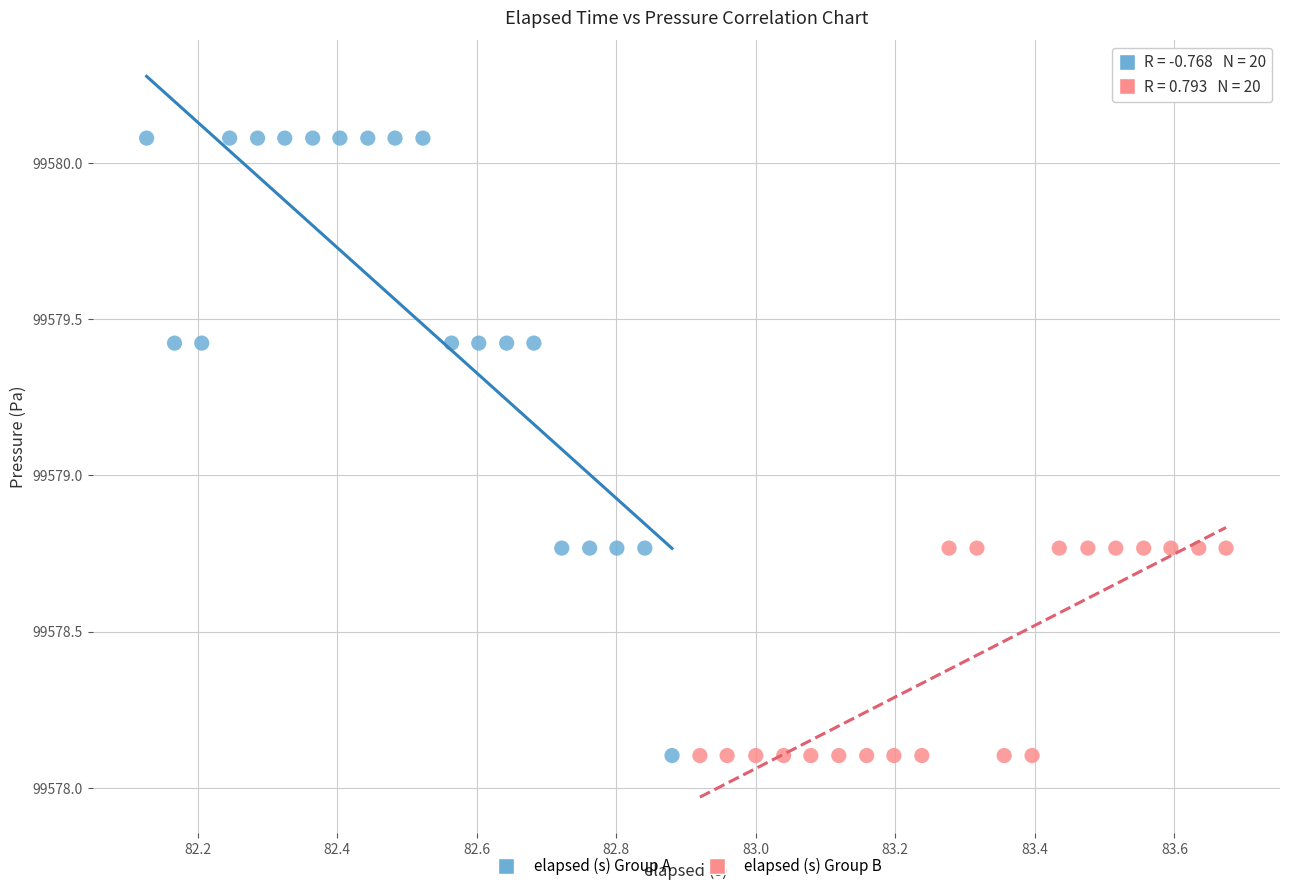

Which series reaches the maximum Y coordinate?

elapsed (s) Group A